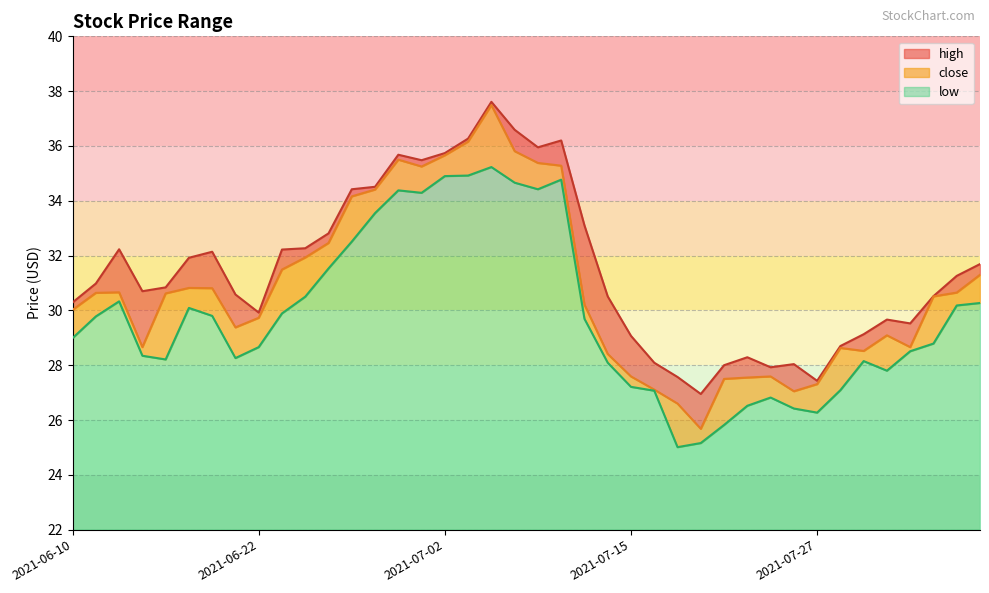

What is the label of the 17th point from the right?

2021-07-14